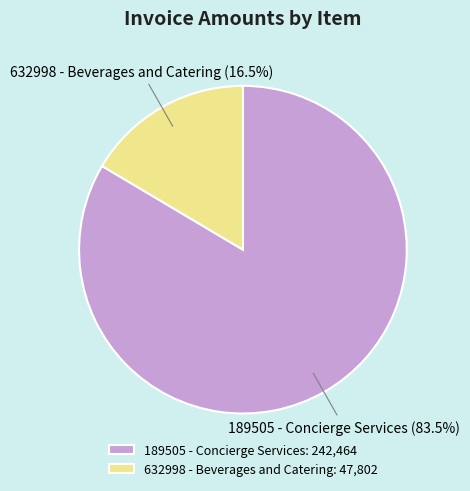

How many segments does this pie chart have?

2